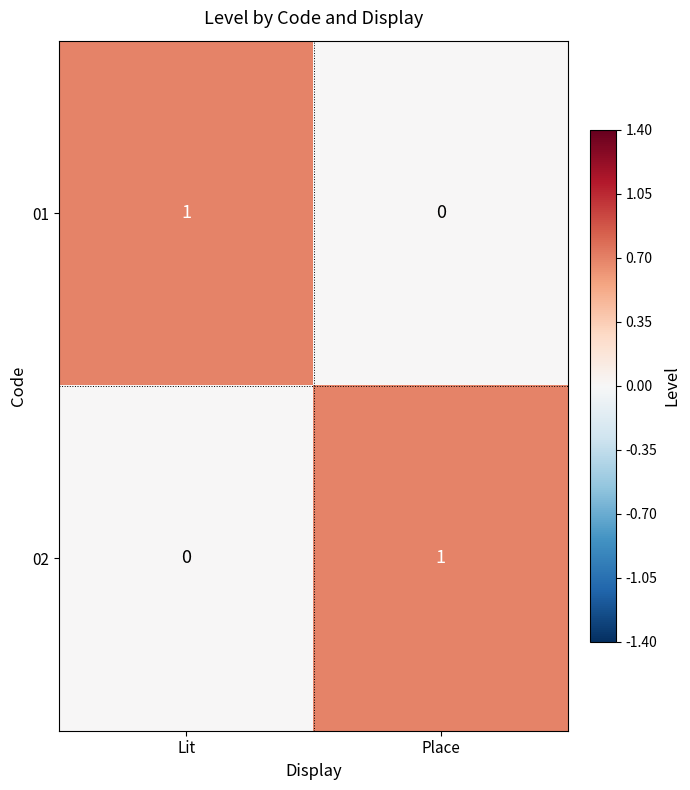

What is the total value across all series at Lit?

1